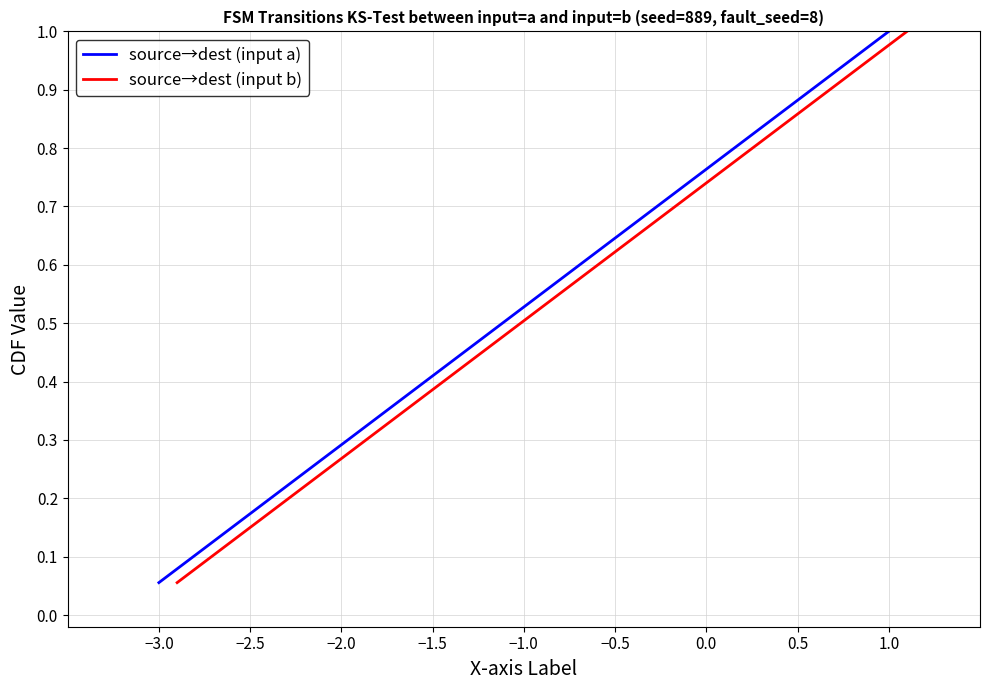

True or false: source→dest (input b) and source→dest (input a) intersect in this chart.

False